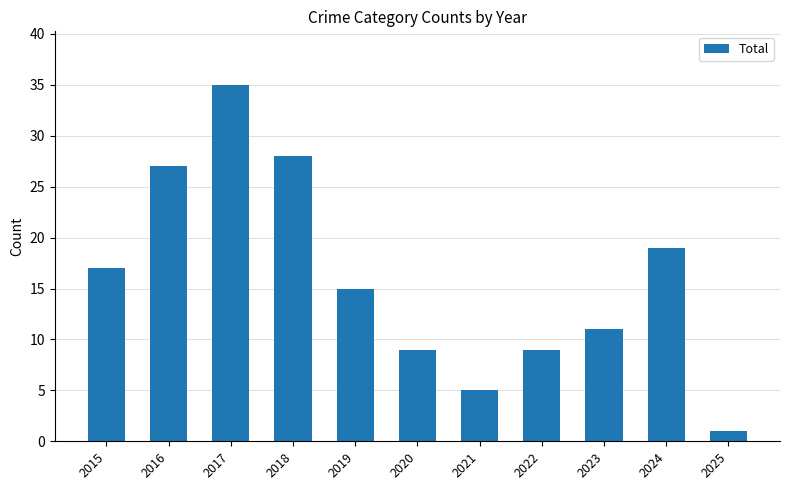

What is the sum of the values at 2015 and 2020?

26